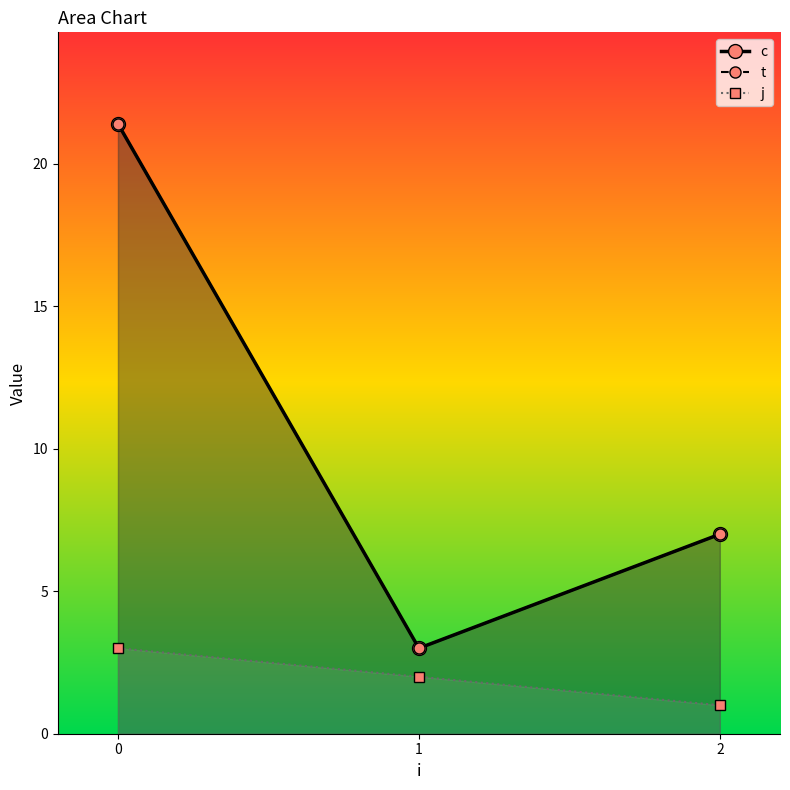

Reading left to right, list all the values displayed in this chart.

c: 21.4	3.0	7.0
t: 21.4	3.0	7.0
j: 3.0	2.0	1.0